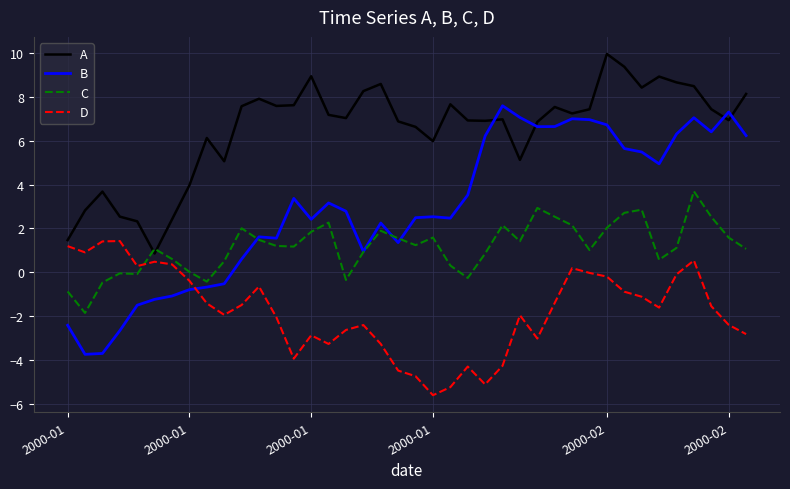

At how many categories does at least one series exceed 1?

40